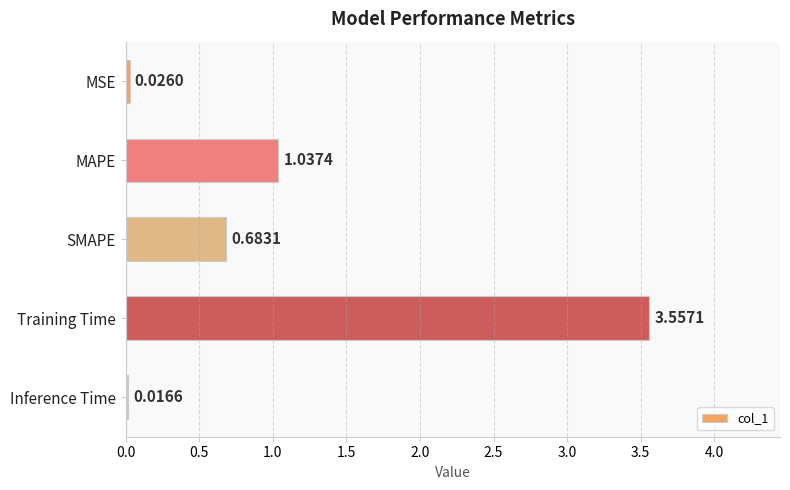

What is the average value?

1.1